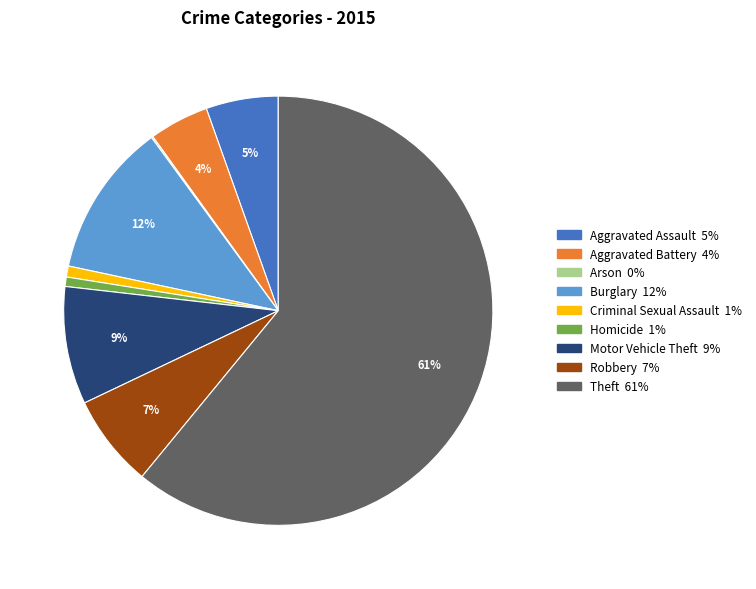

What is the largest slice in the pie chart?

Theft